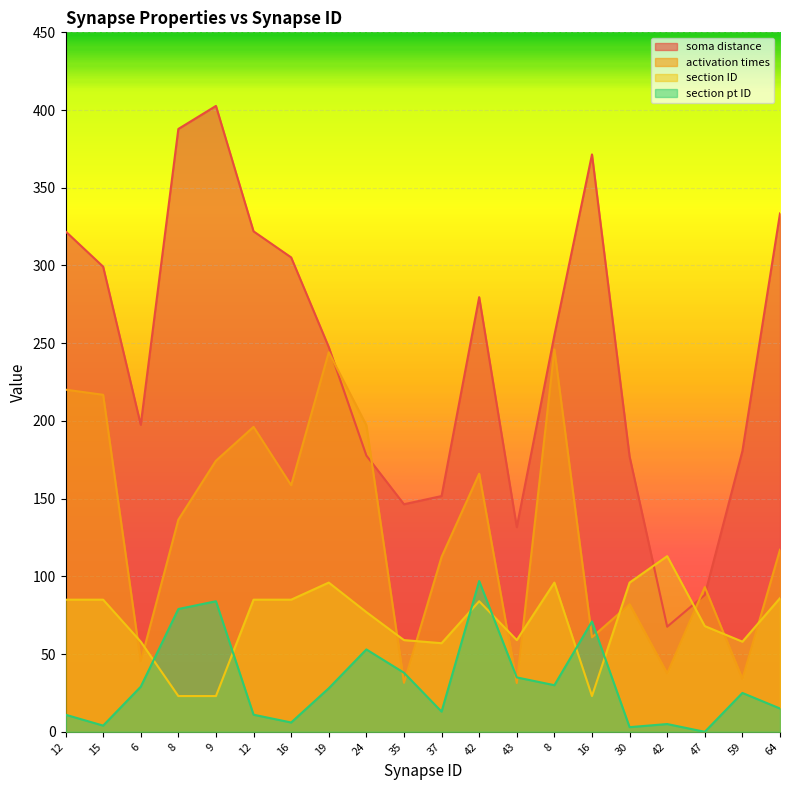

True or false: section pt ID has more than 0 points higher than both neighbors.

True